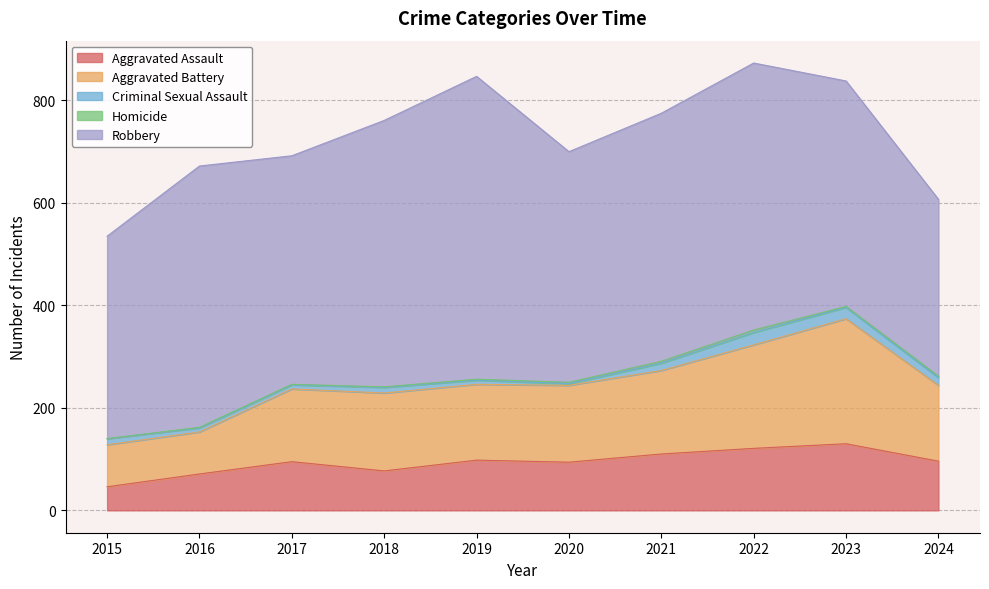

Does the chart display data point markers on the line(s)?

No